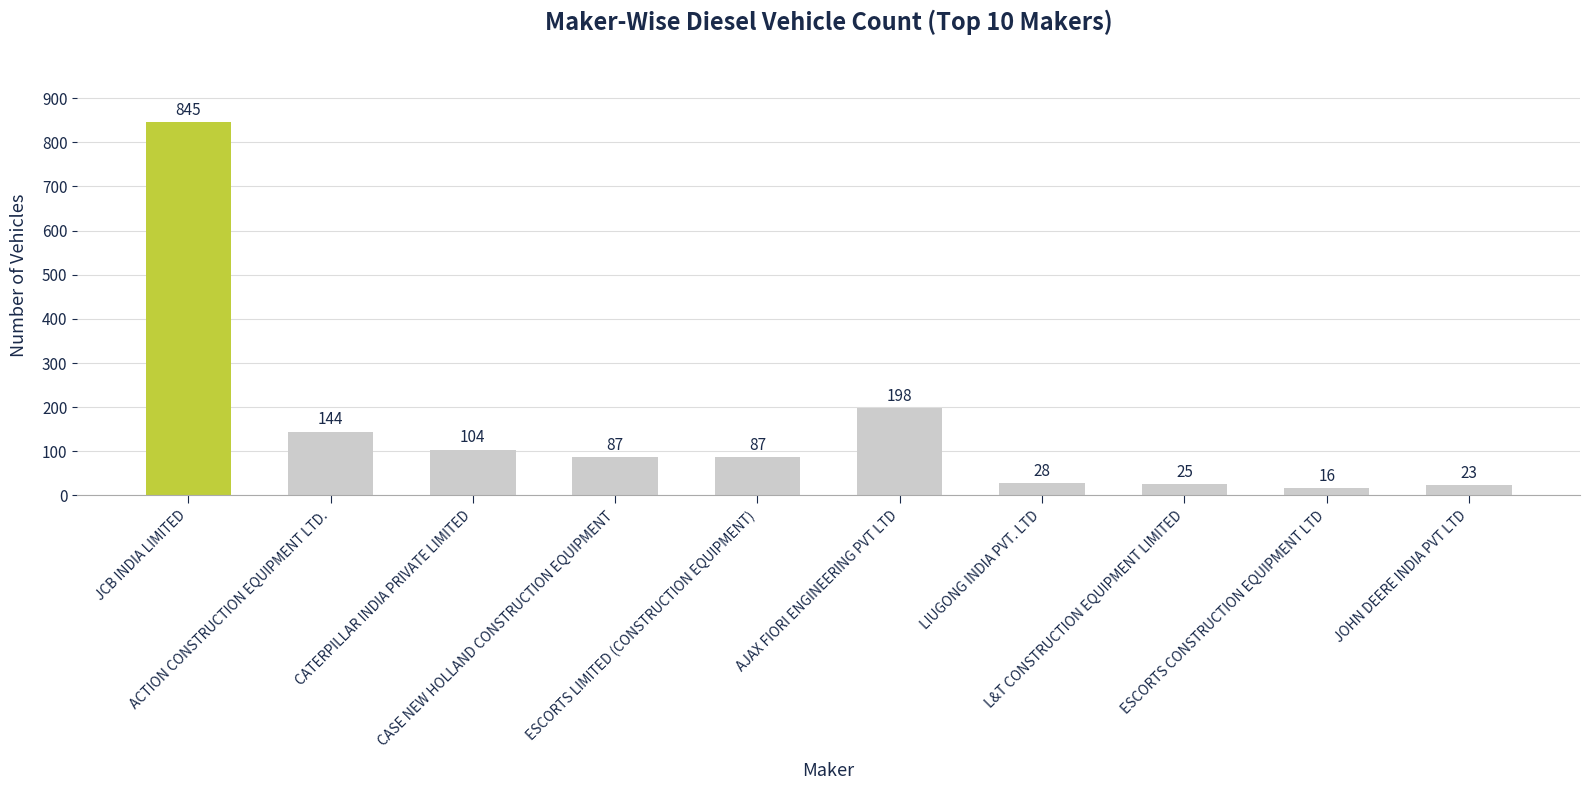

At which label does the data first exceed 87?

JCB INDIA LIMITED